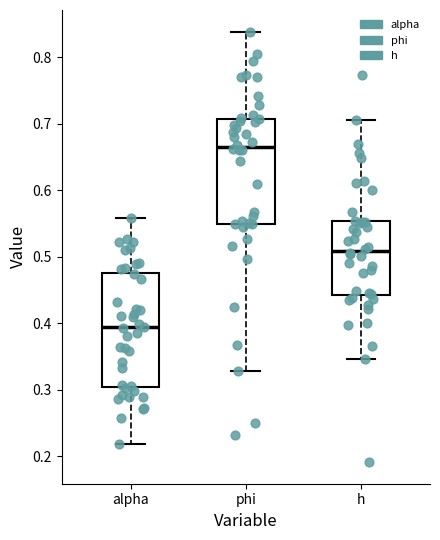

Where does the median line of the box for h sit on the y-axis? The values are not printed on the chart, so give them approximately, as read against the axis.

0.51